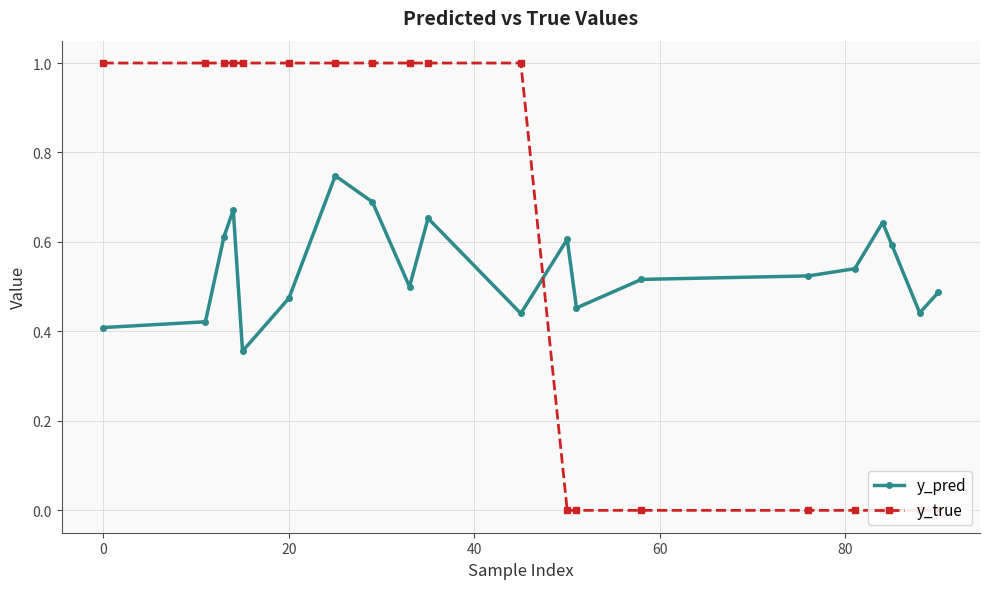

True or false: y_pred has more than 0 interior local peaks.

True